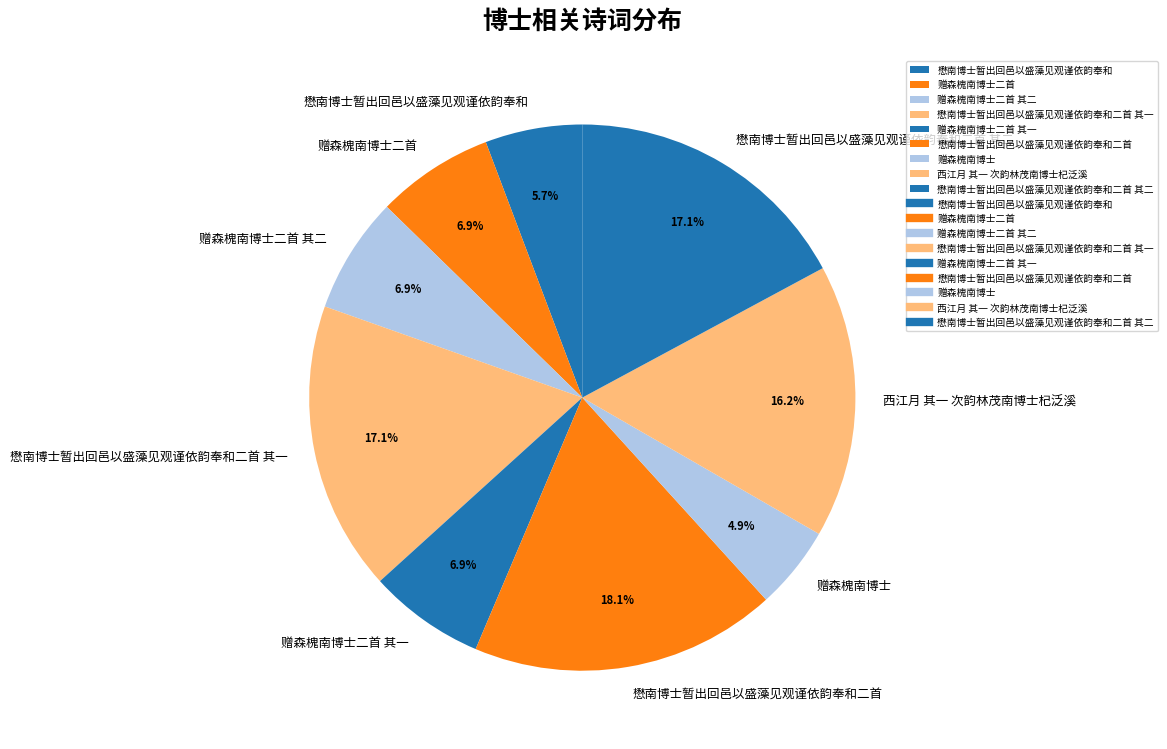

How many segments does this pie chart have?

9